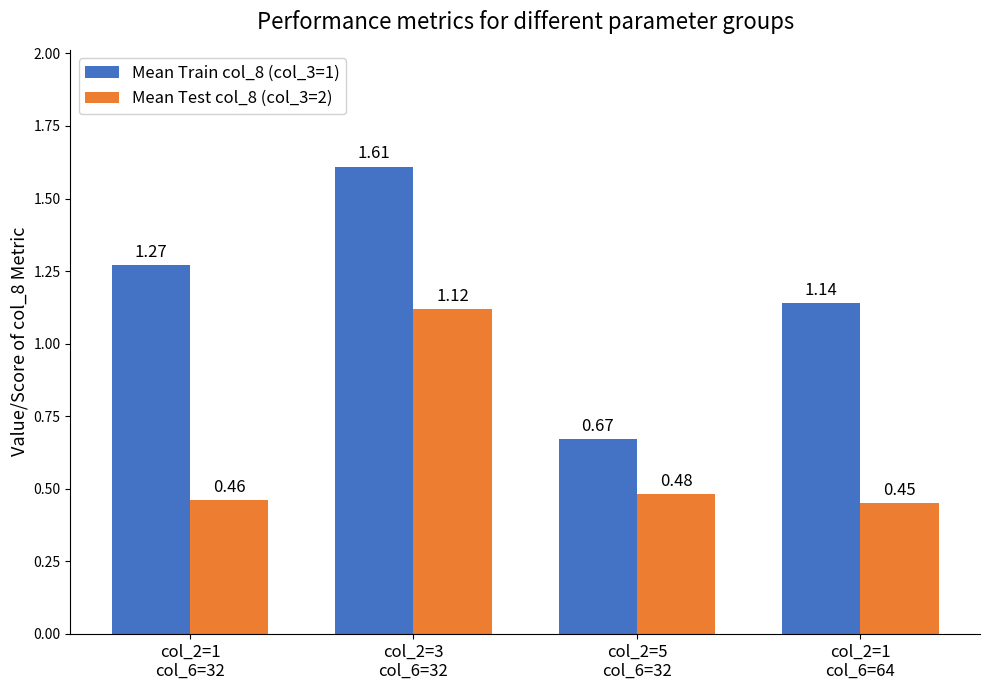

What is the difference between the maximum and minimum values in the Mean Train col_8 (col_3=1) series?

0.9